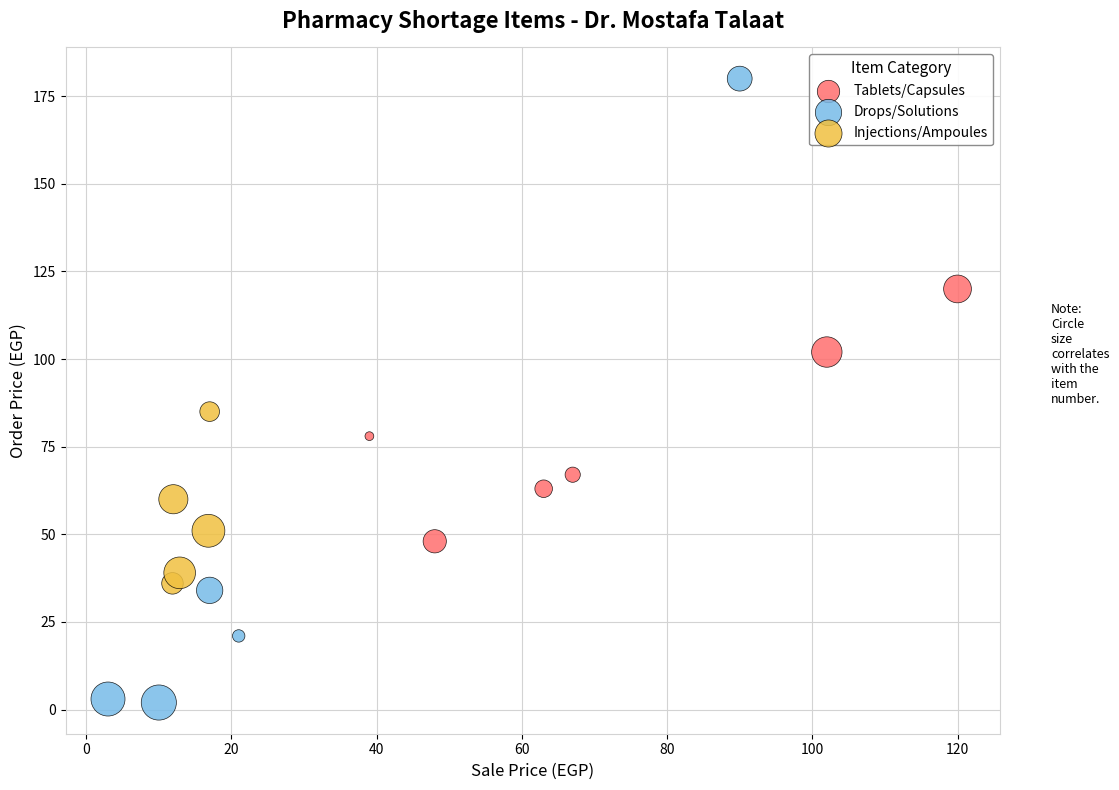

What are all the series names shown in the legend?

Tablets/Capsules, Drops/Solutions, Injections/Ampoules